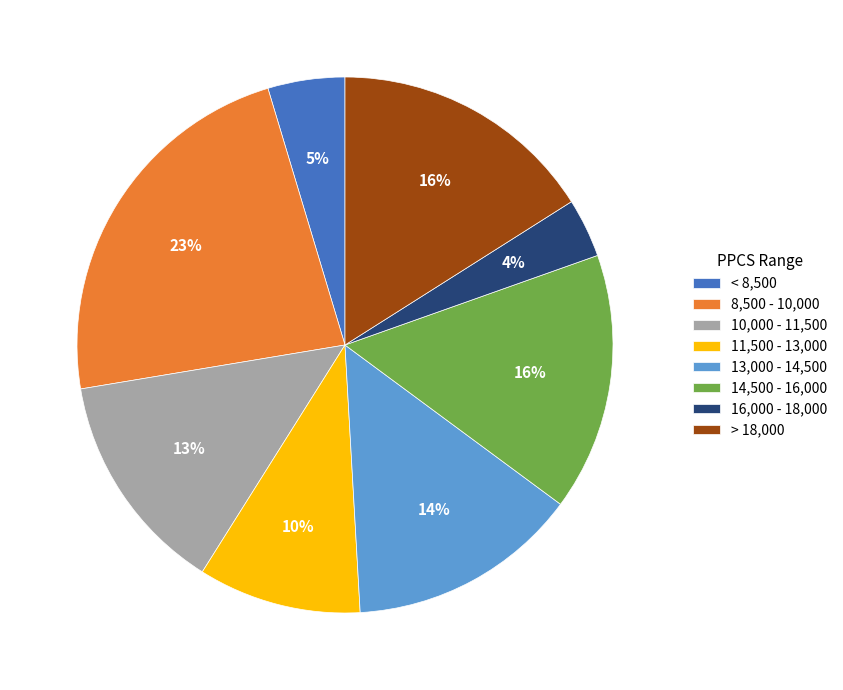

To the nearest percent, what percentage of the pie is 13,000 - 14,500?

14%